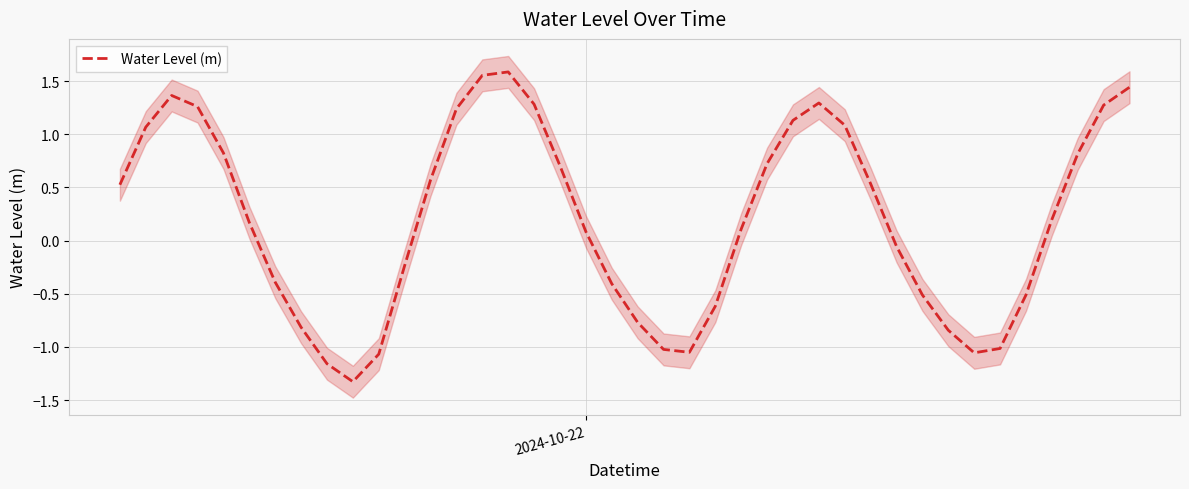

What is the minimum value for Water Level (m)?

-1.3